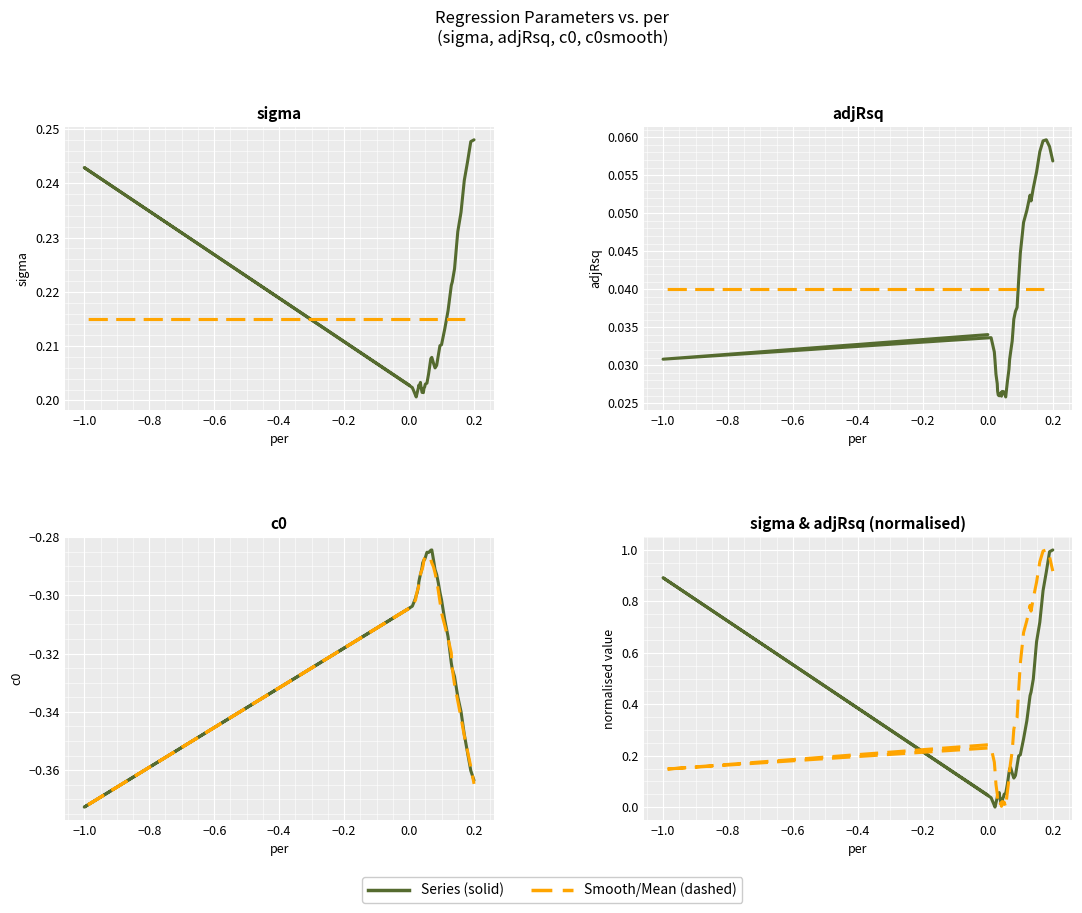

True or false: sigma and c0smooth cross at least once.

False